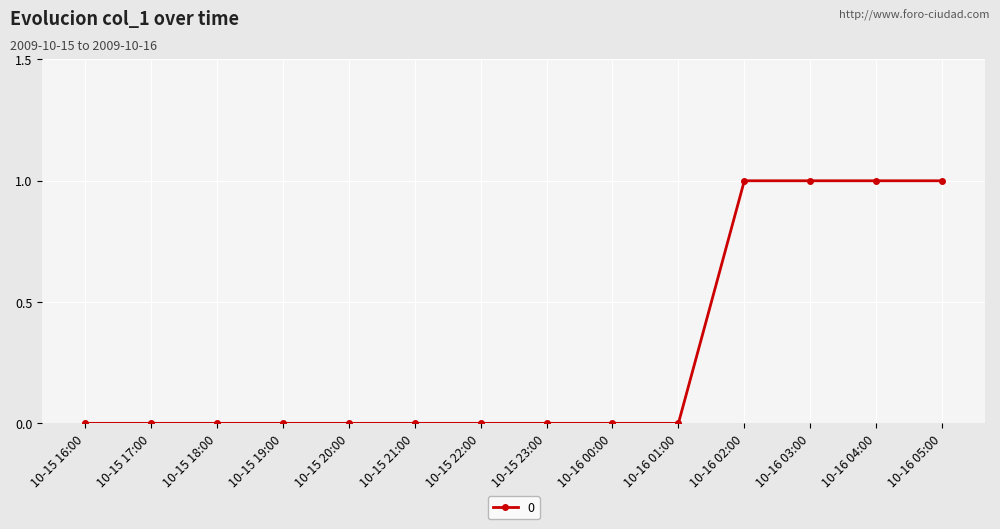

Is it true that the value at 10-15 18:00 is 0?

True